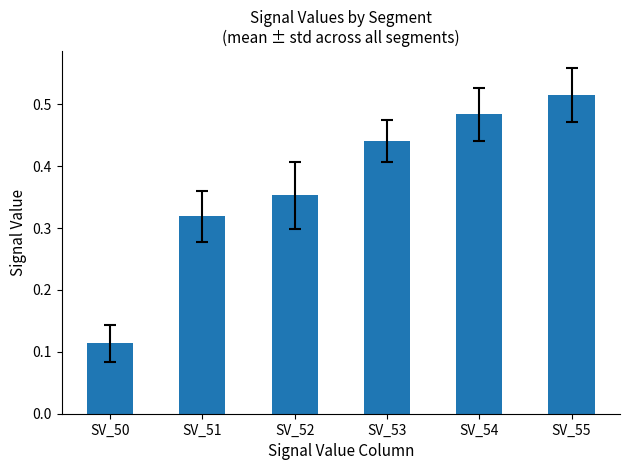

Which label corresponds to the smallest value in the chart?

SV_50